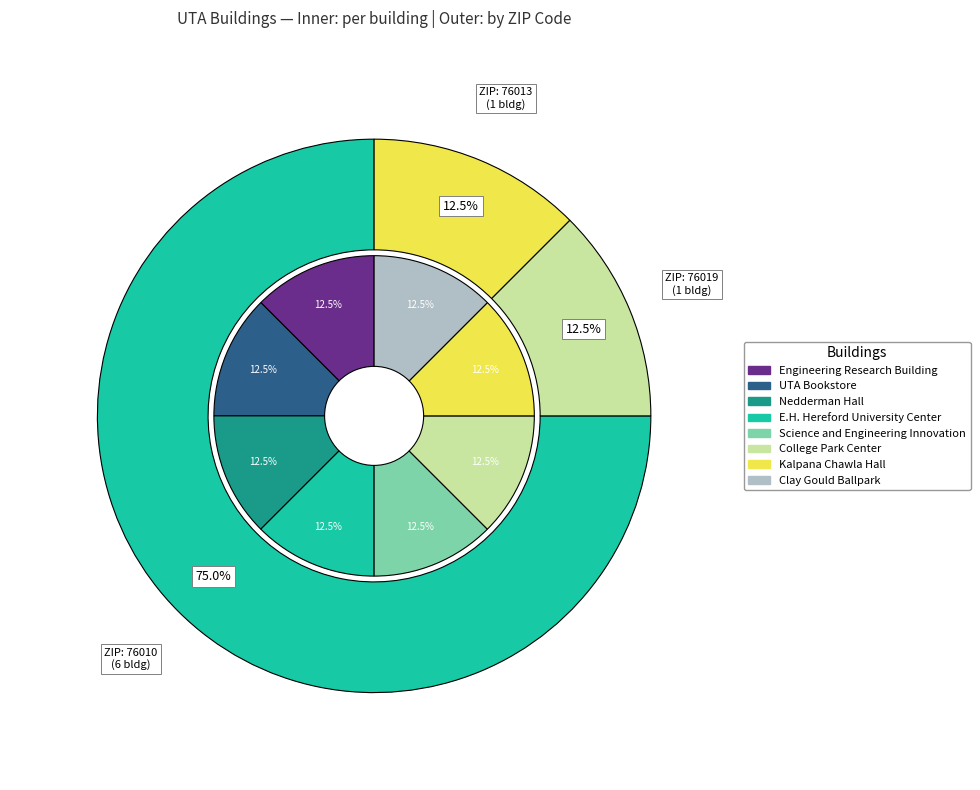

To the nearest percent, what percentage of the pie is E.H. Hereford University Center?

12%